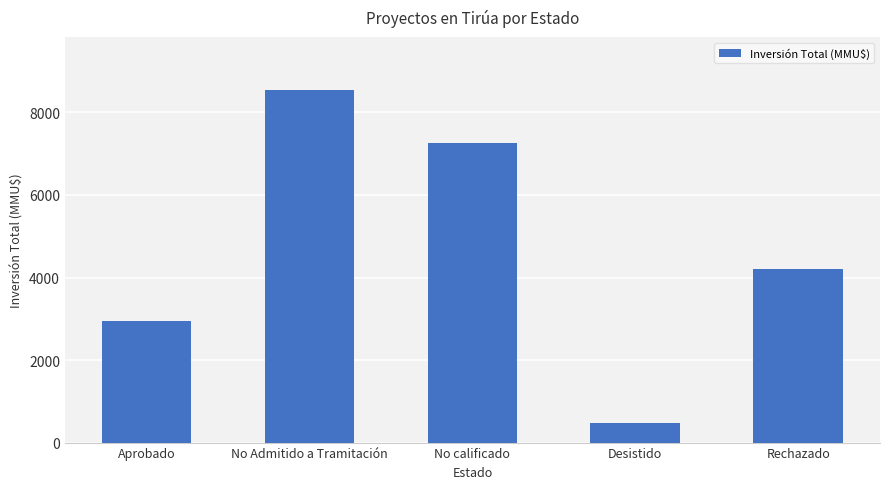

Reading left to right, what are all the values shown in this chart?

Aprobado=2940	No Admitido a Tramitación=8542	No calificado=7263	Desistido=480	Rechazado=4200